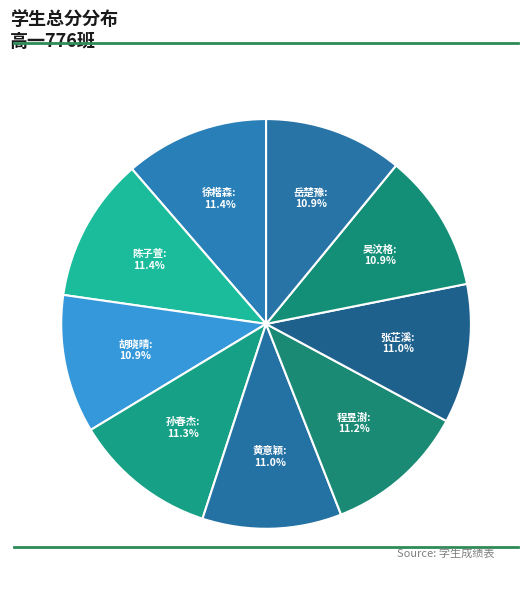

What is the ratio of the value at 黄意颖 to the value at 陈子萱?

1.0